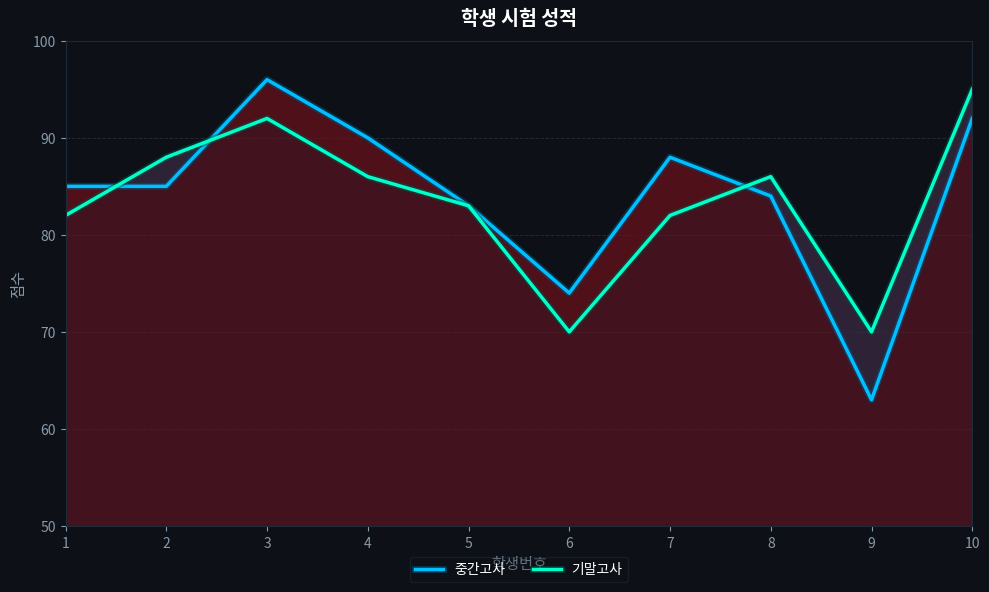

Where is the first local minimum for 중간고사?

6